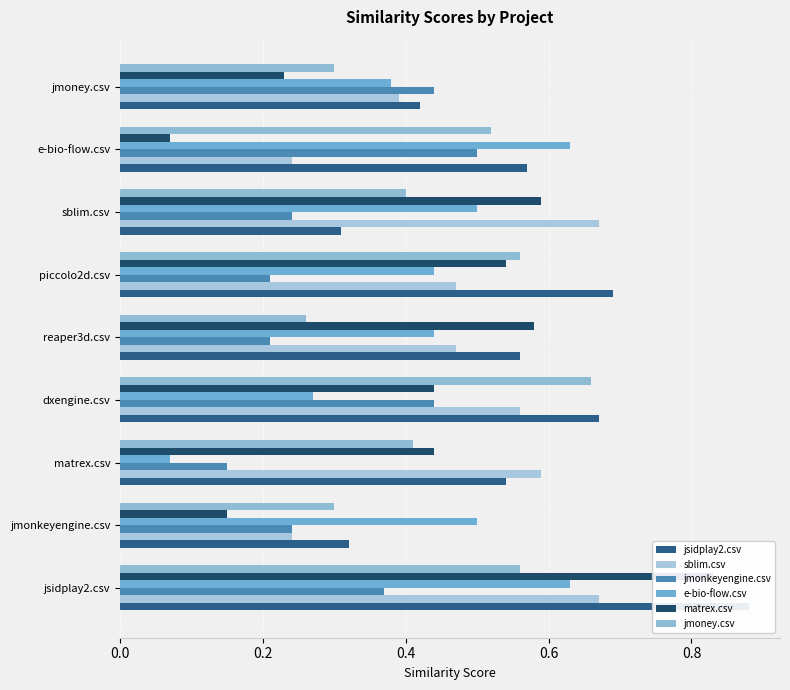

What position from the left is sblim.csv?

7